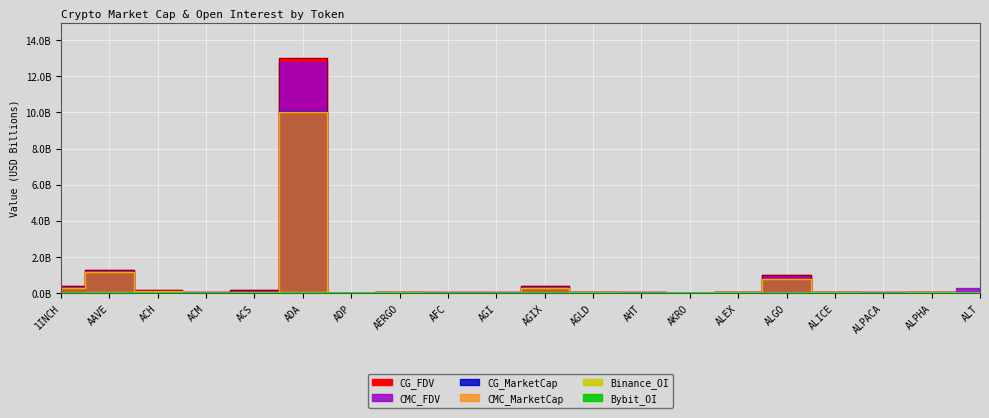

What is the value of the CMC_MarketCap point at the 2nd from the left?

1.1